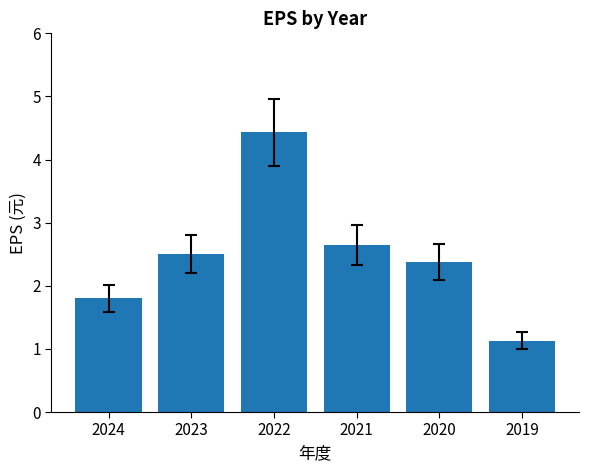

What is the difference between the values at 2020 and 2023?

0.1